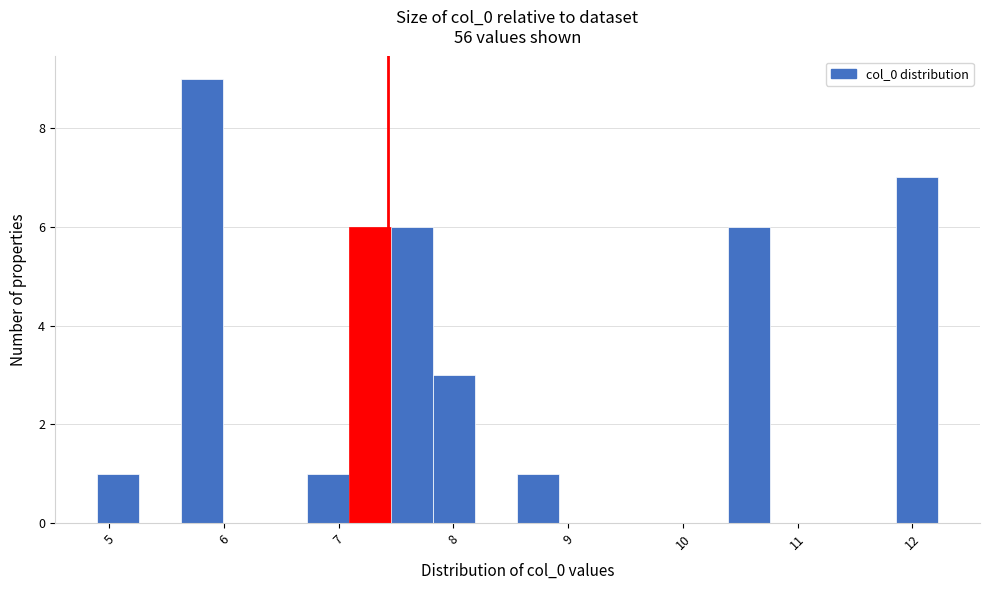

Read against the x-axis, roughly where is the centre of the tallest bar?

5.8